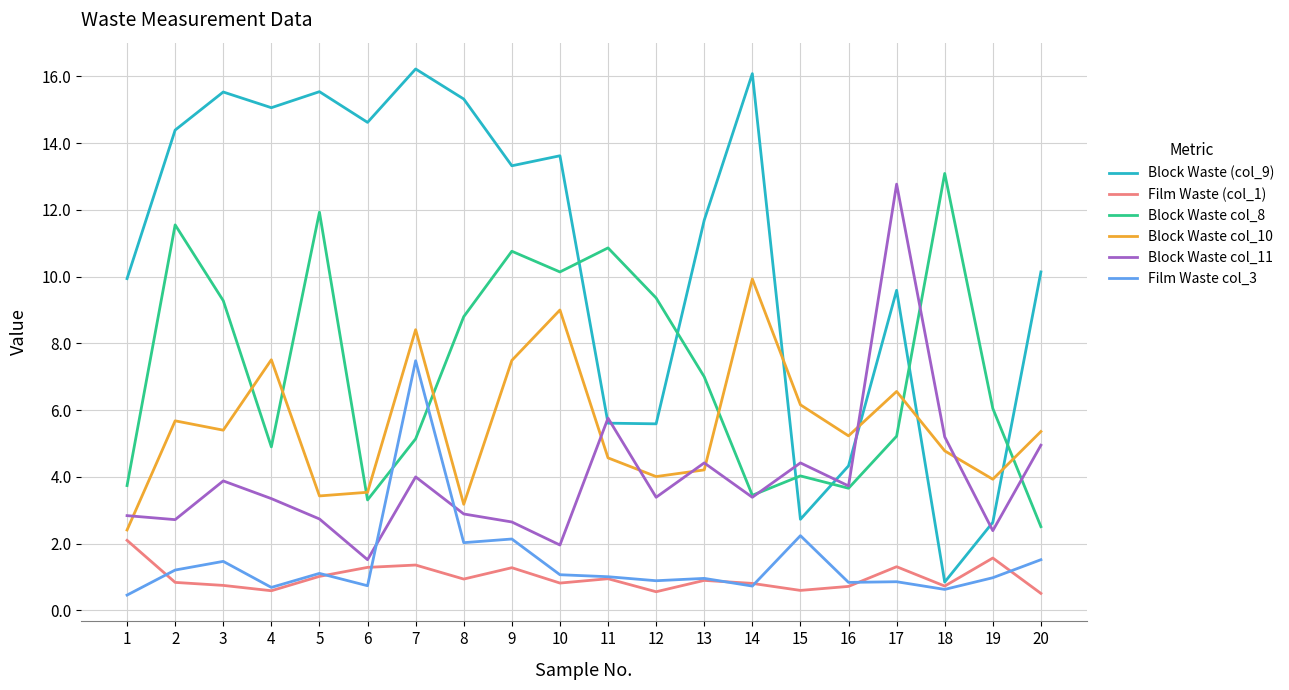

Which series has the widest spread of values?

Block Waste (col_9)